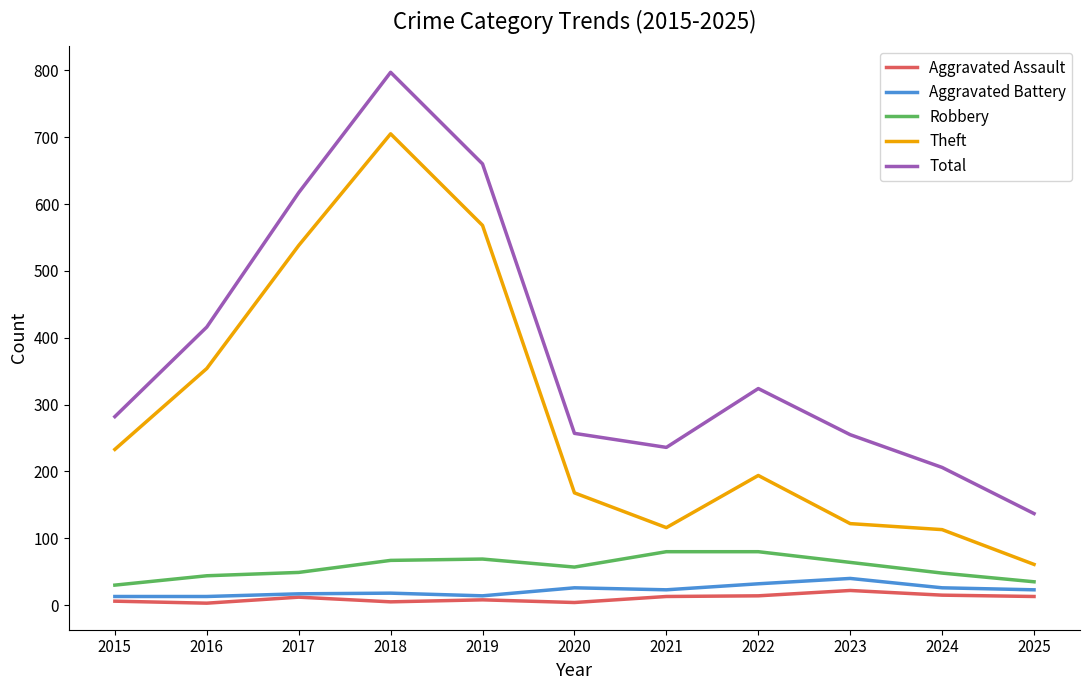

True or false: Theft and Total cross at least once.

False